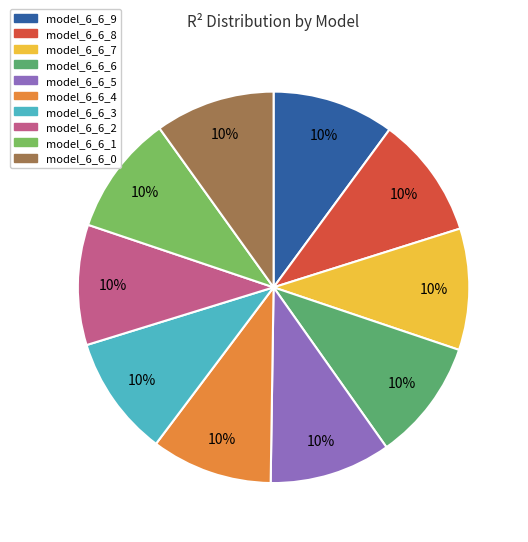

Is the sum of model_6_6_4 and model_6_6_7 greater than half?

No